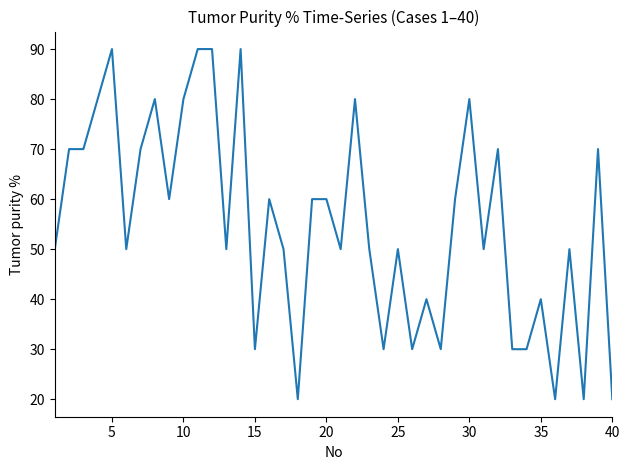

What is the difference between the maximum and minimum values?

70